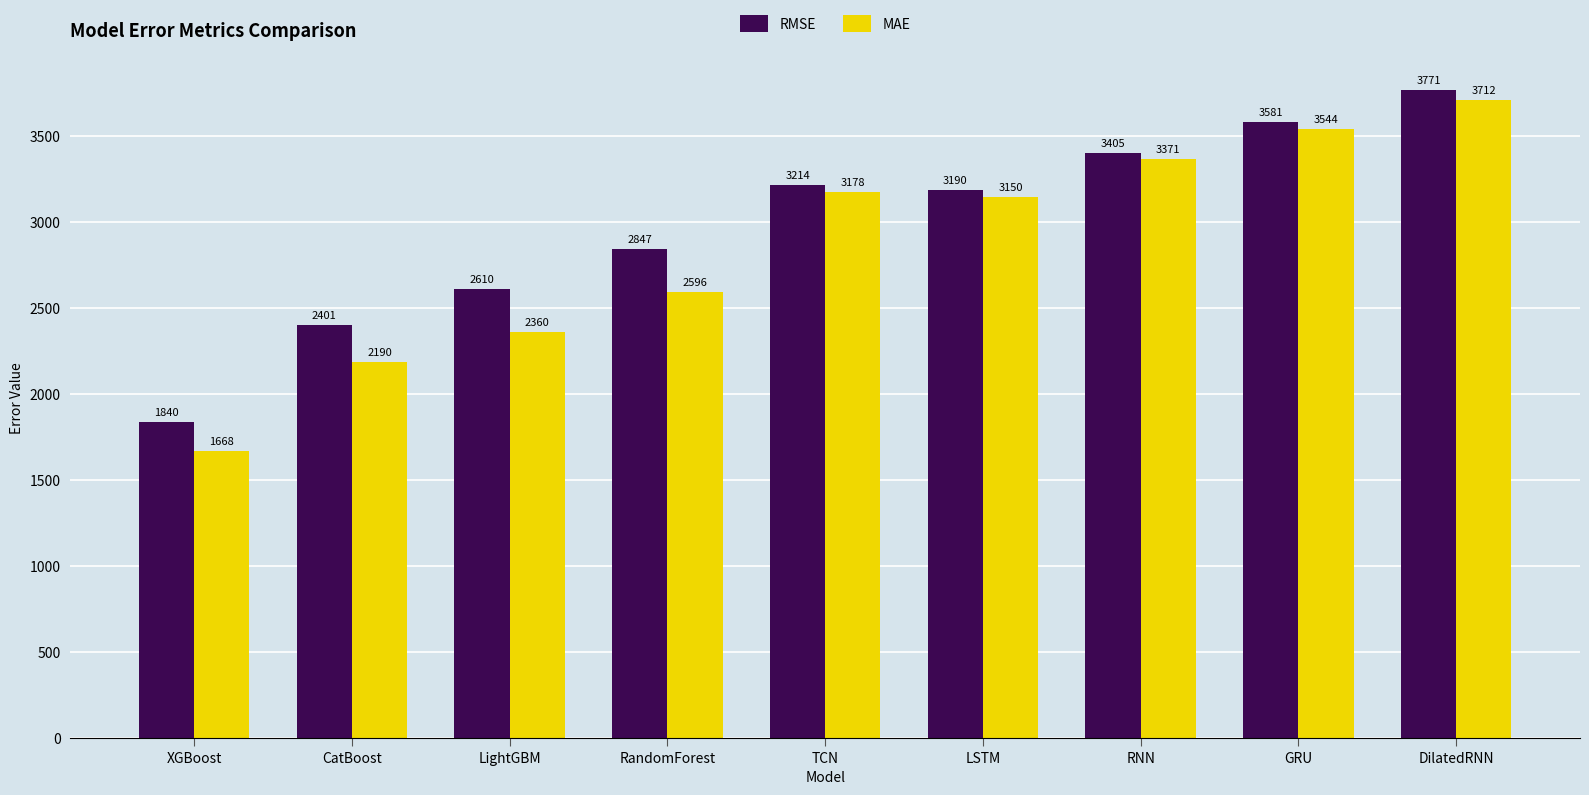

Rank the series by their average value, from highest to lowest.

RMSE, MAE